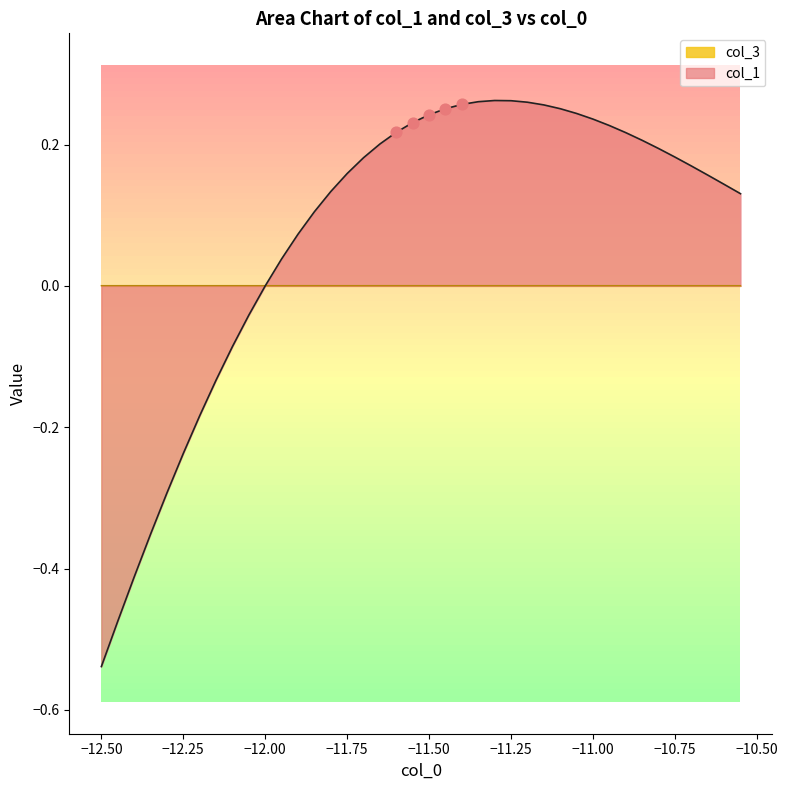

At how many categories does at least one series exceed 0?

40